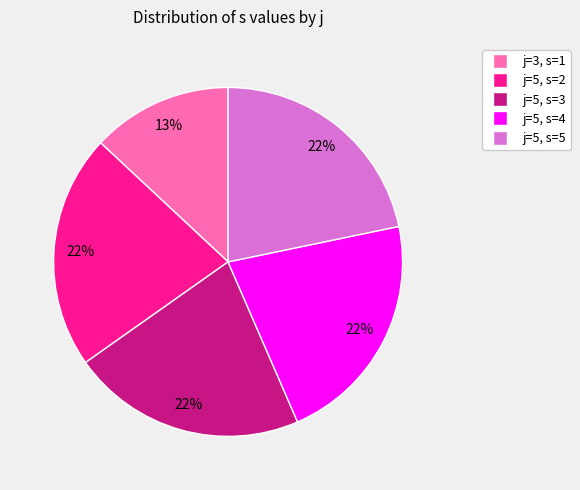

To the nearest percent, what is the average slice percentage?

20%